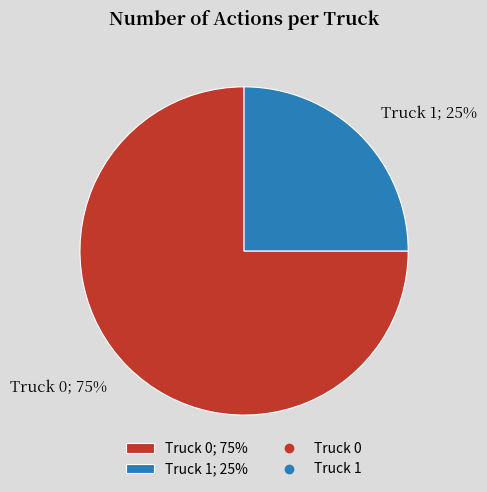

Rank the categories by value from lowest to highest.

Truck 1, Truck 0